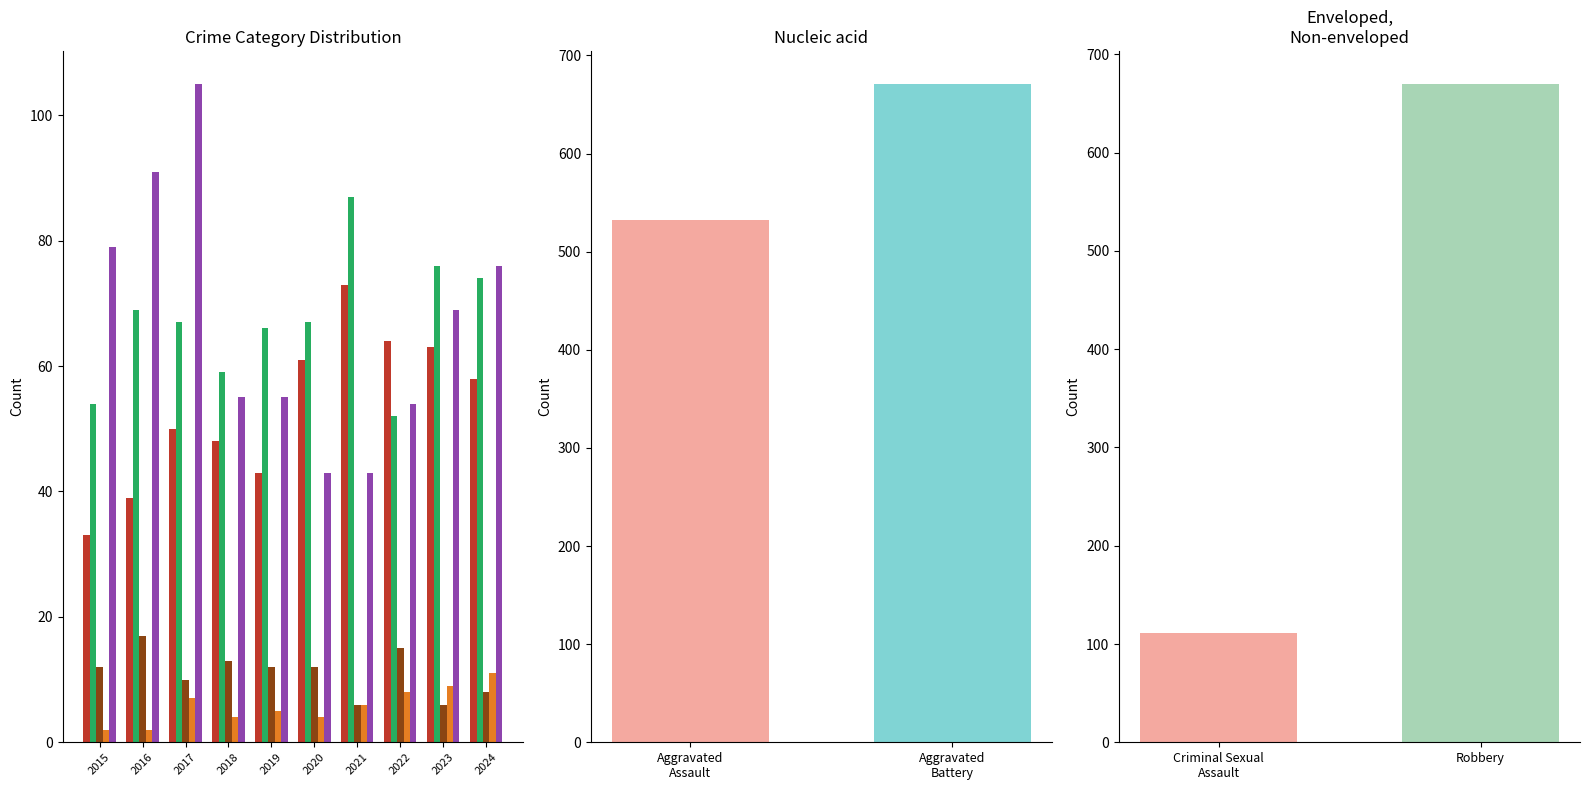

What is the difference between the highest and lowest values at 2019?

61